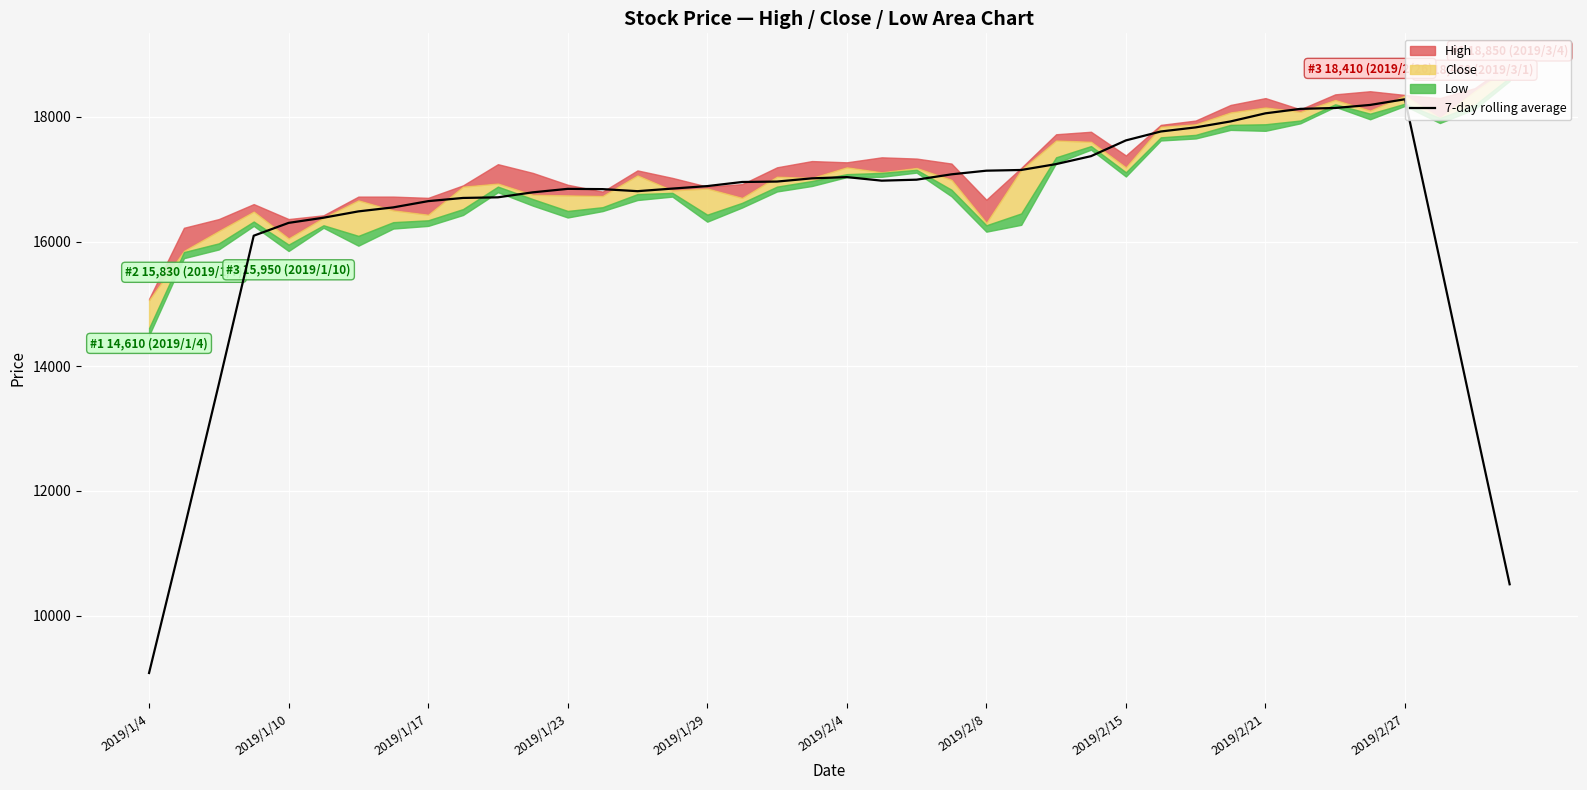

What is the sum of all values?

656165.7